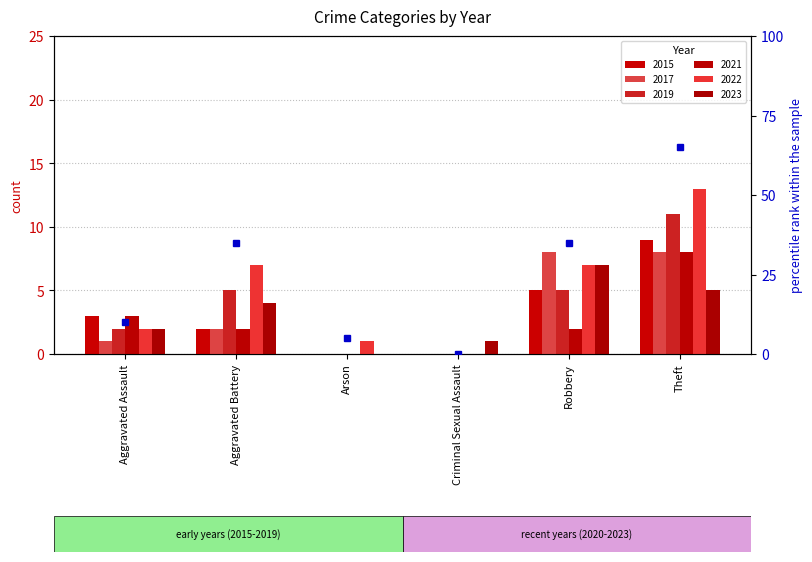

How many bars are there in total?

36